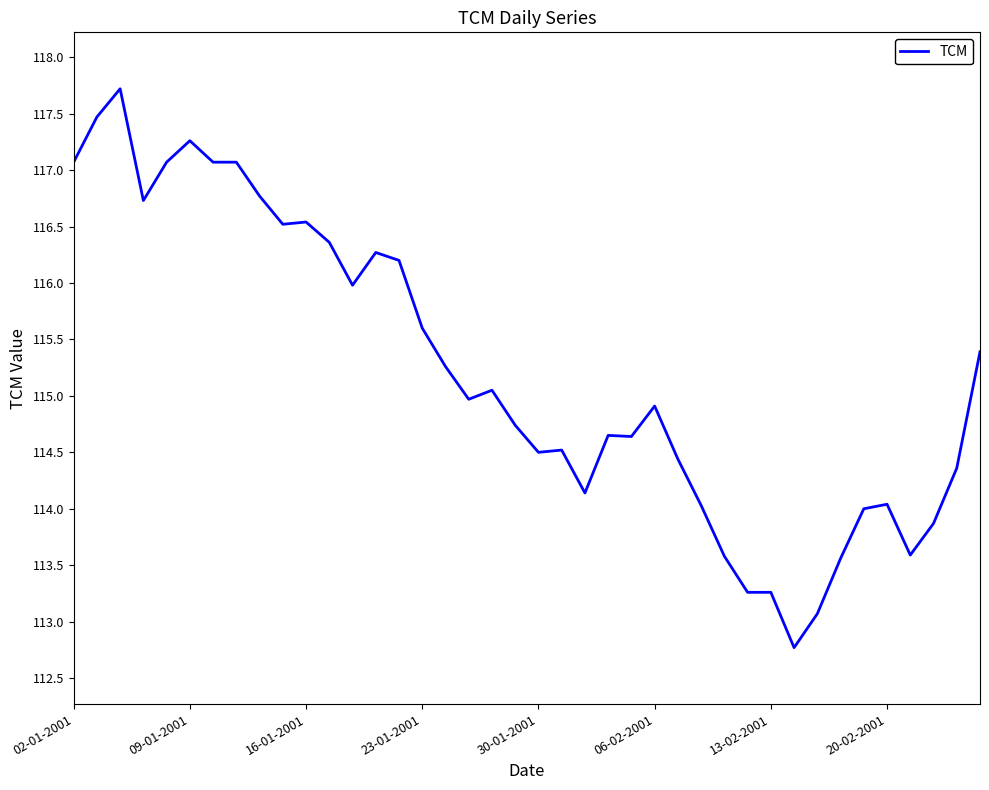

What is the minimum value shown in the chart?

112.8